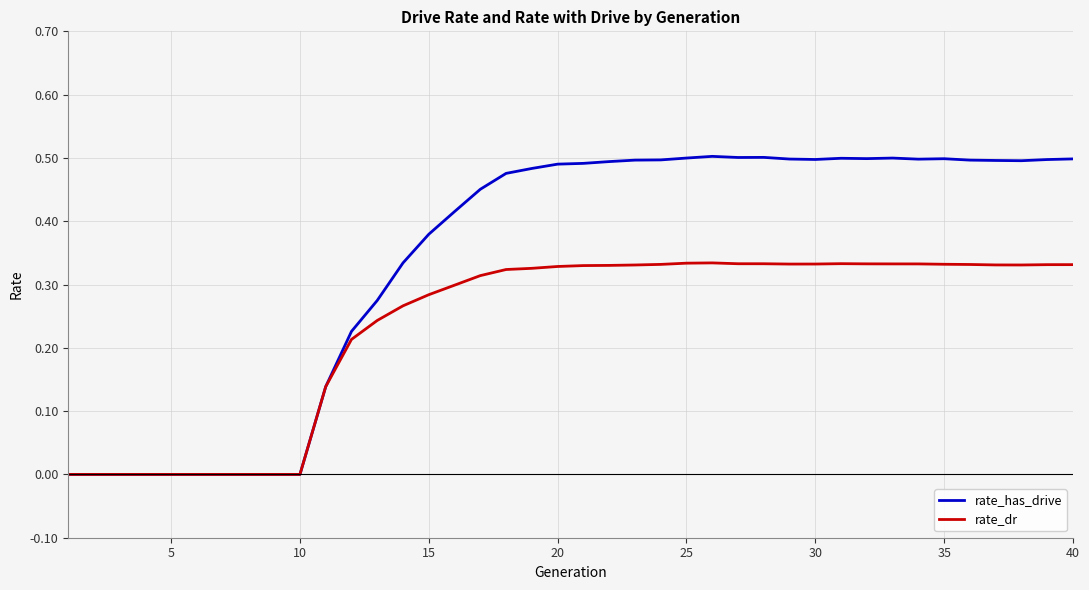

Rank the series by their maximum value, from highest to lowest.

rate_has_drive, rate_dr